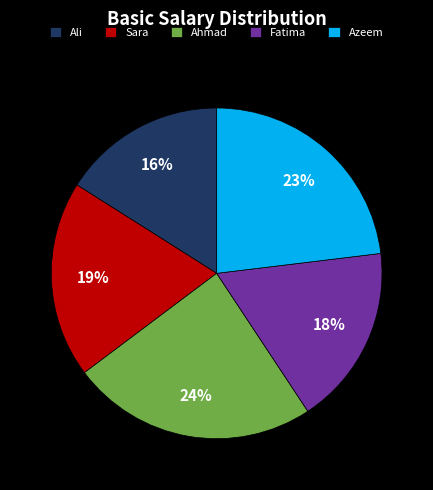

Is the sum of Ali and Azeem greater than half?

No